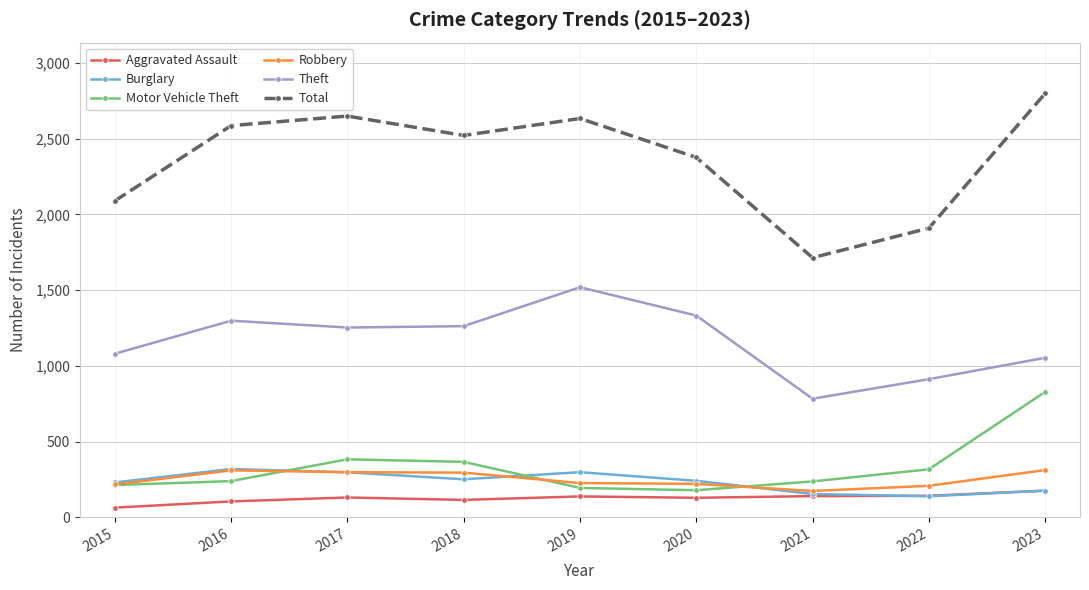

What is the value of the Aggravated Assault point at the 5th from the left?

138